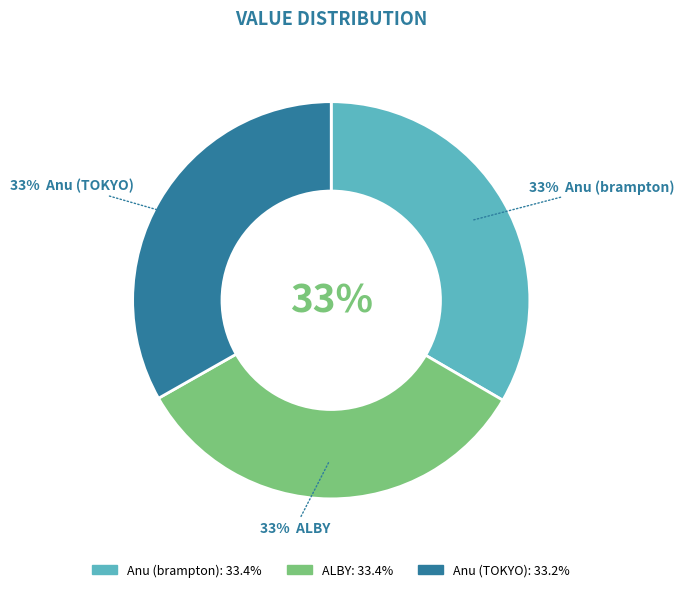

Which slice is the smallest?

Anu (TOKYO)